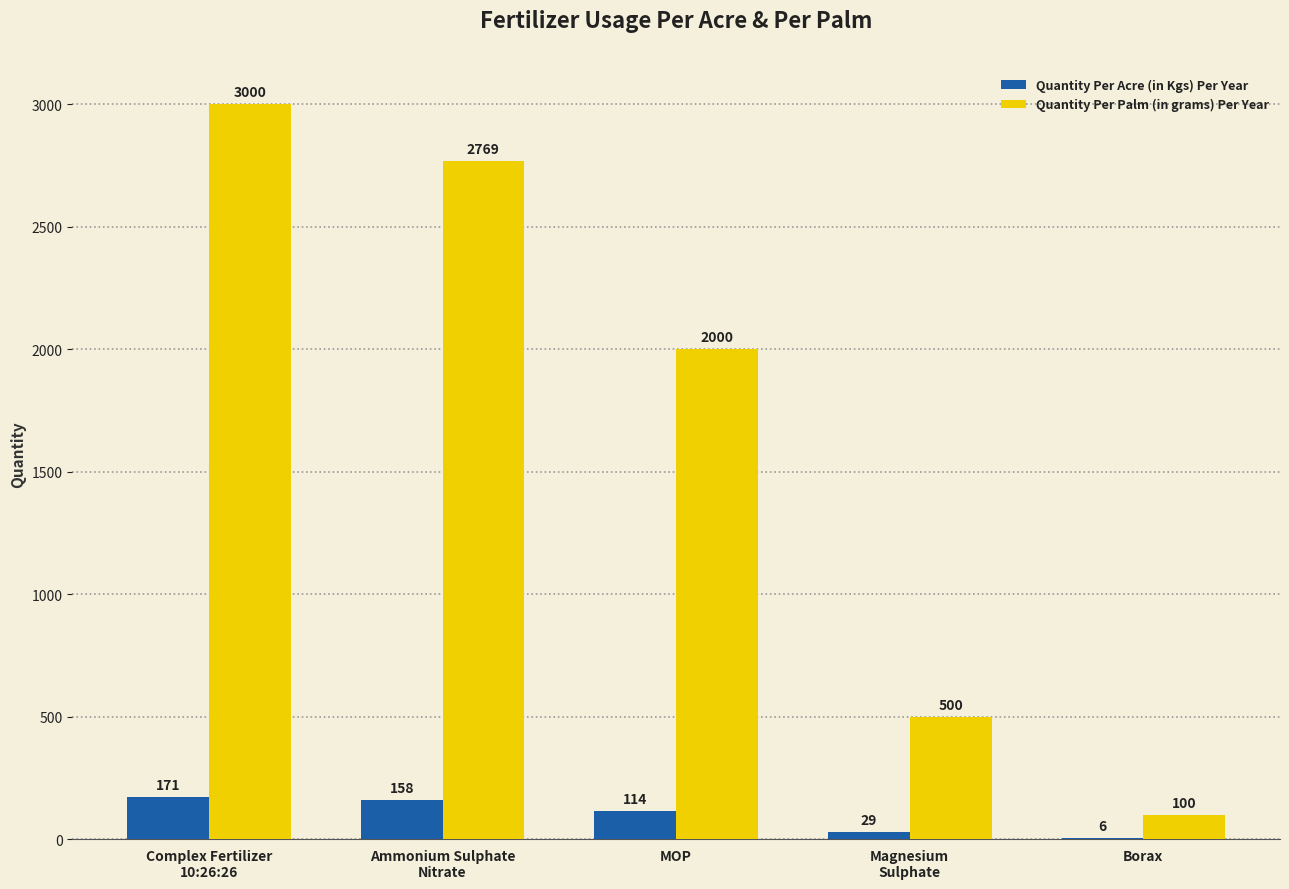

The value of Quantity Per Palm (in grams) Per Year at MOP is 803. True or false?

False